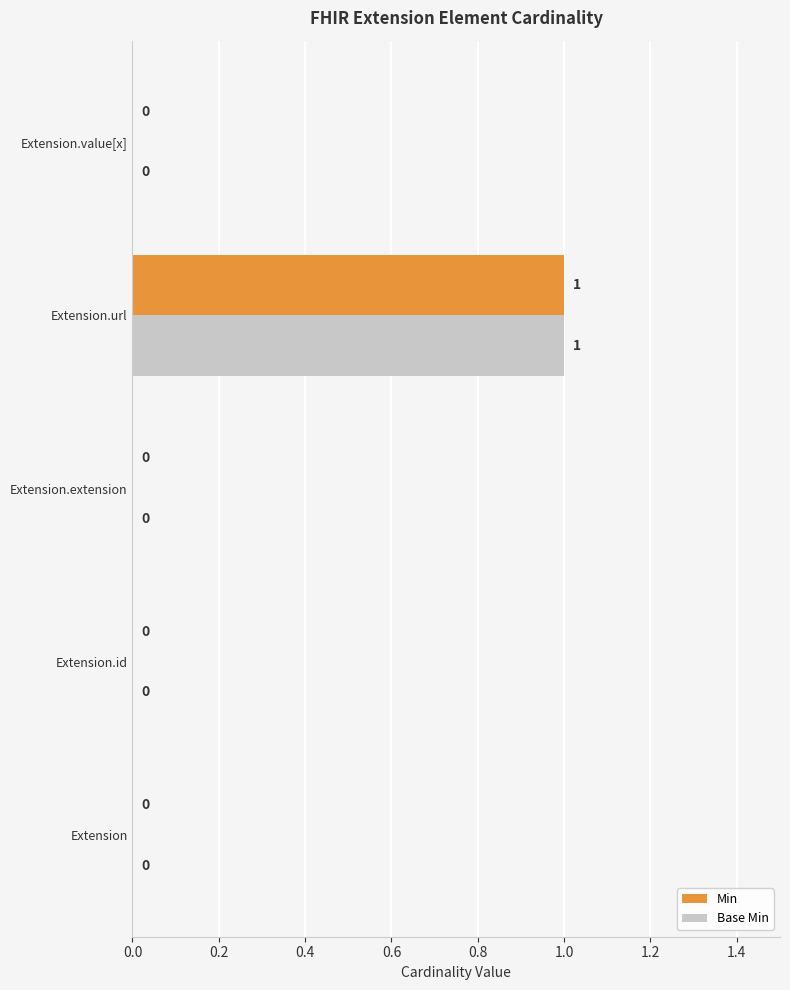

At which category is the sum across all series the highest?

Extension.url